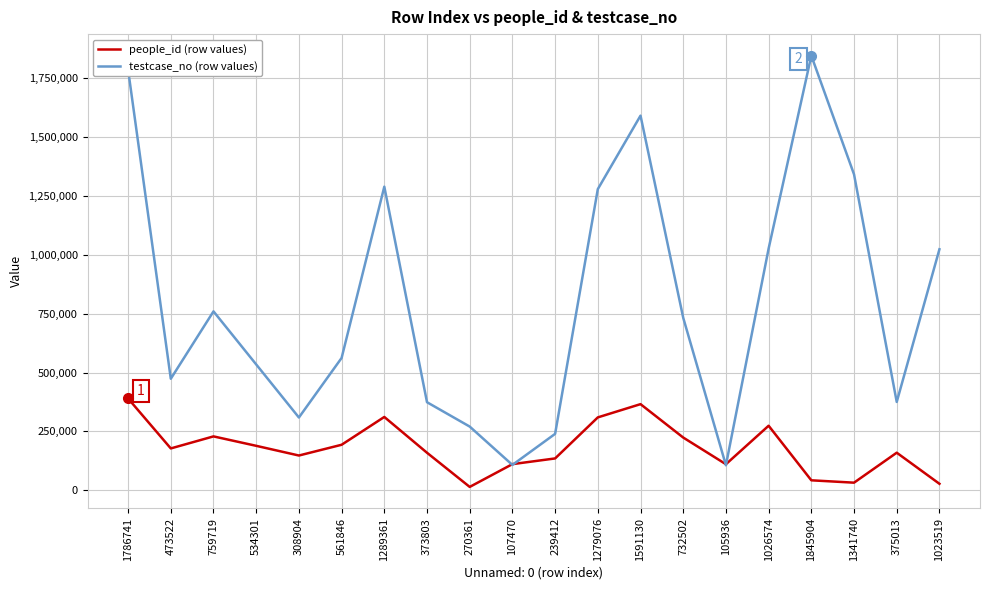

At which category is the sum across all series the highest?

1786741